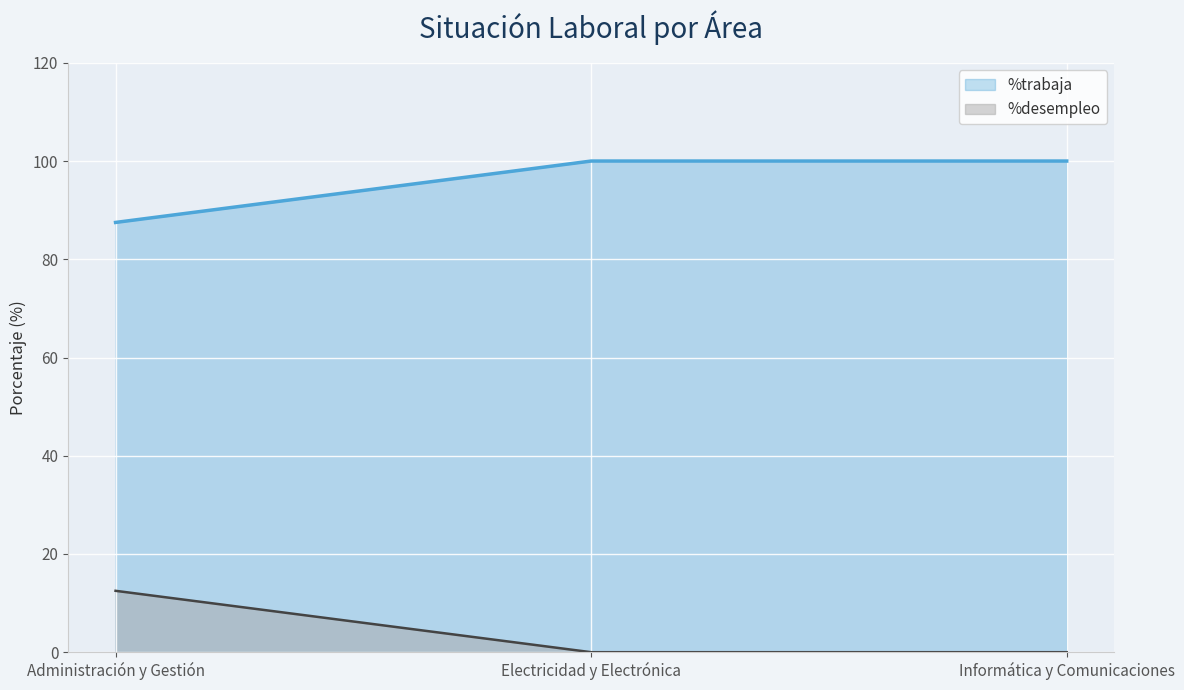

Is it true that %trabaja equals 5.8 at Electricidad y Electrónica?

False